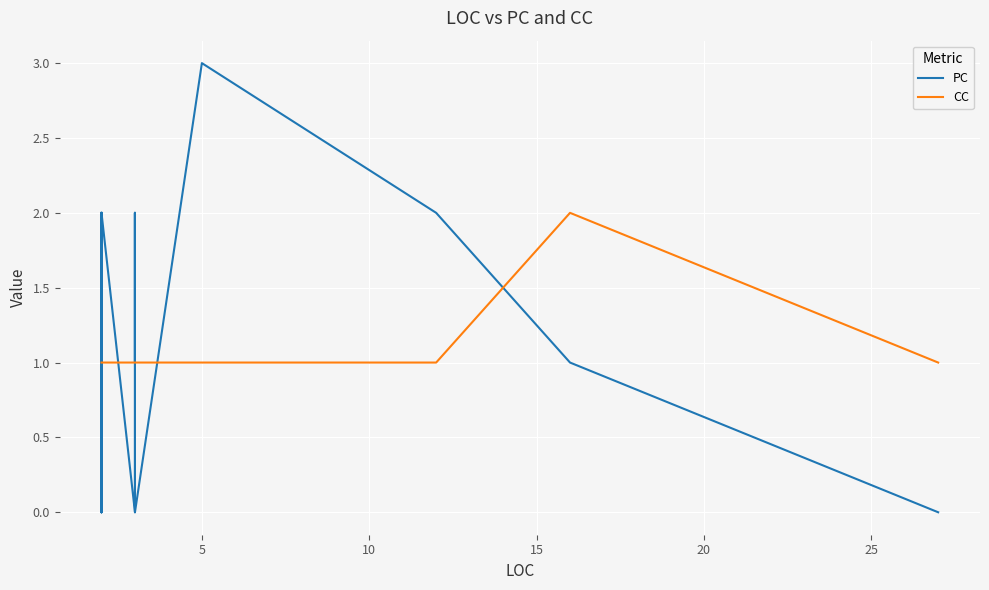

True or false: CC and PC intersect in this chart.

True